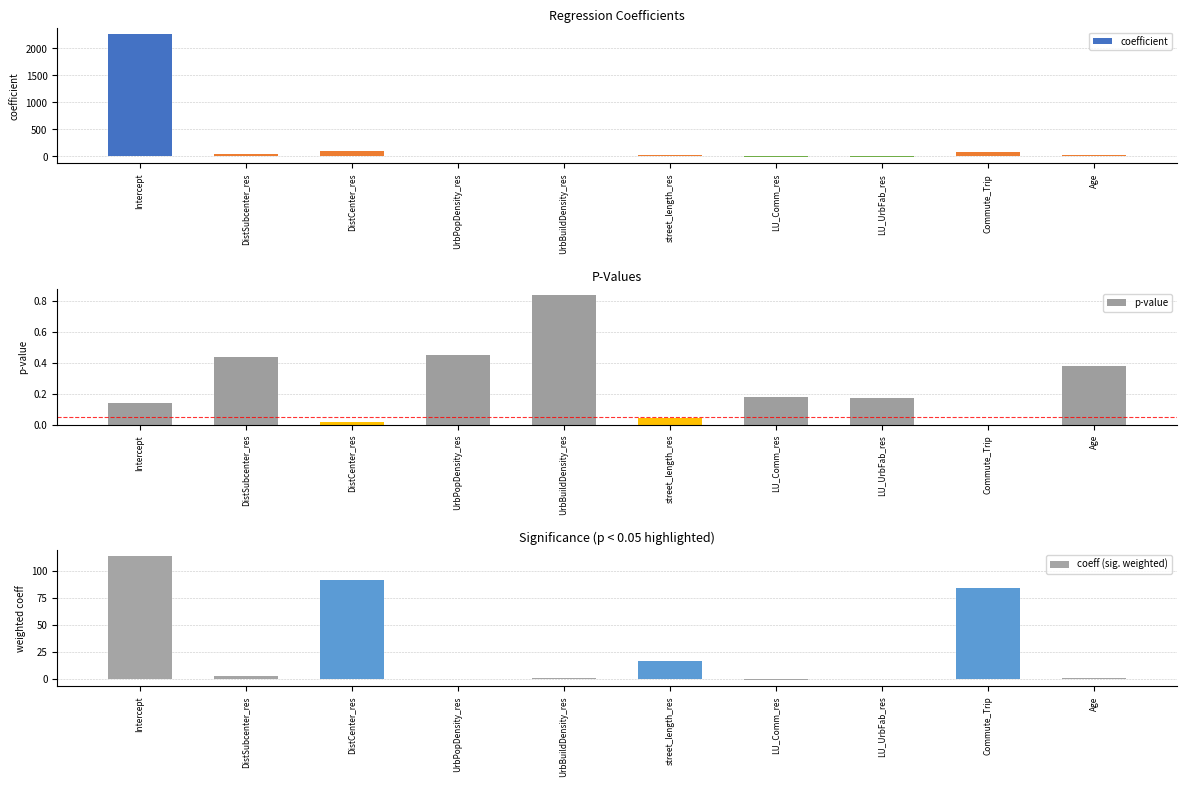

What is the sum of the coefficient values at Commute_Trip and Age?

99.5